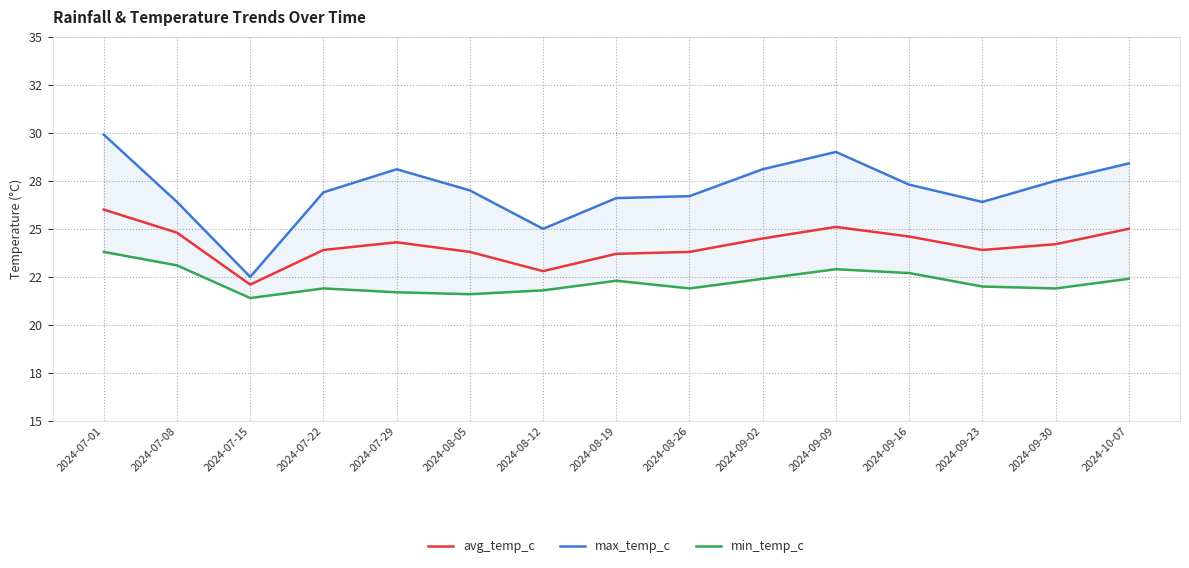

What is the spread (max minus min) of values at 2024-09-23?

4.4